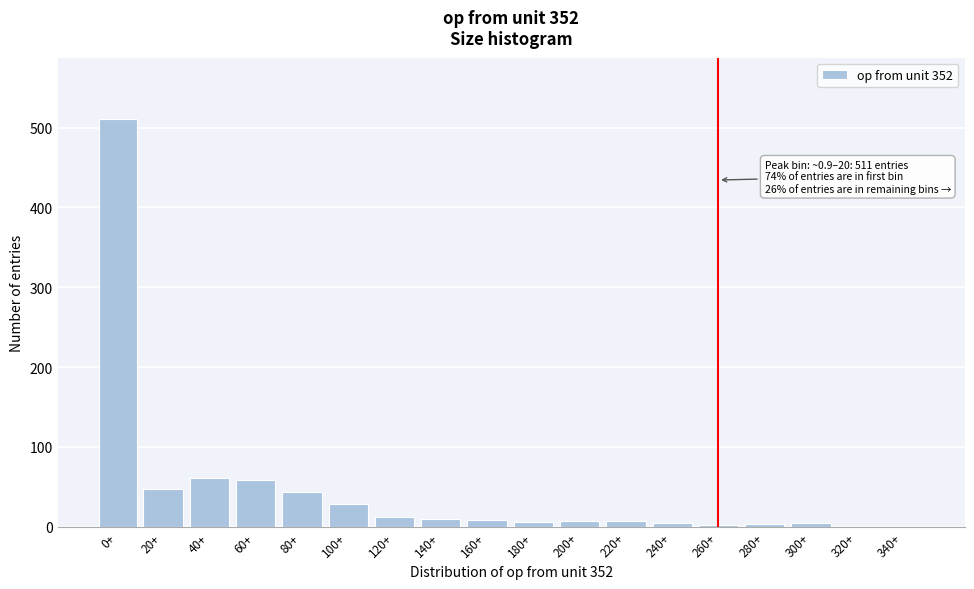

Where is the data nearest to the value 255?

40+